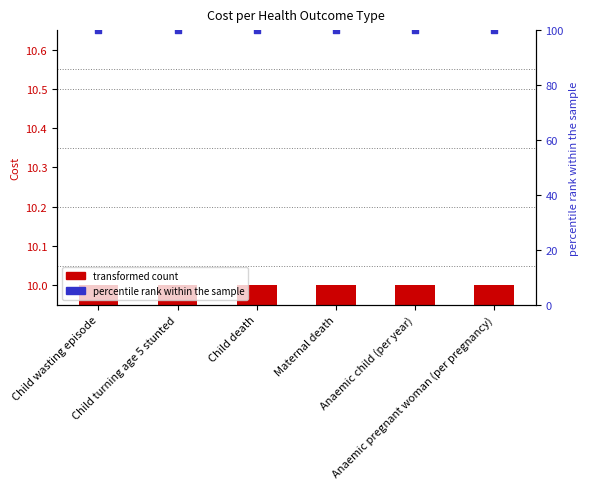

Which series has the largest Y range (max minus min)?

transformed count